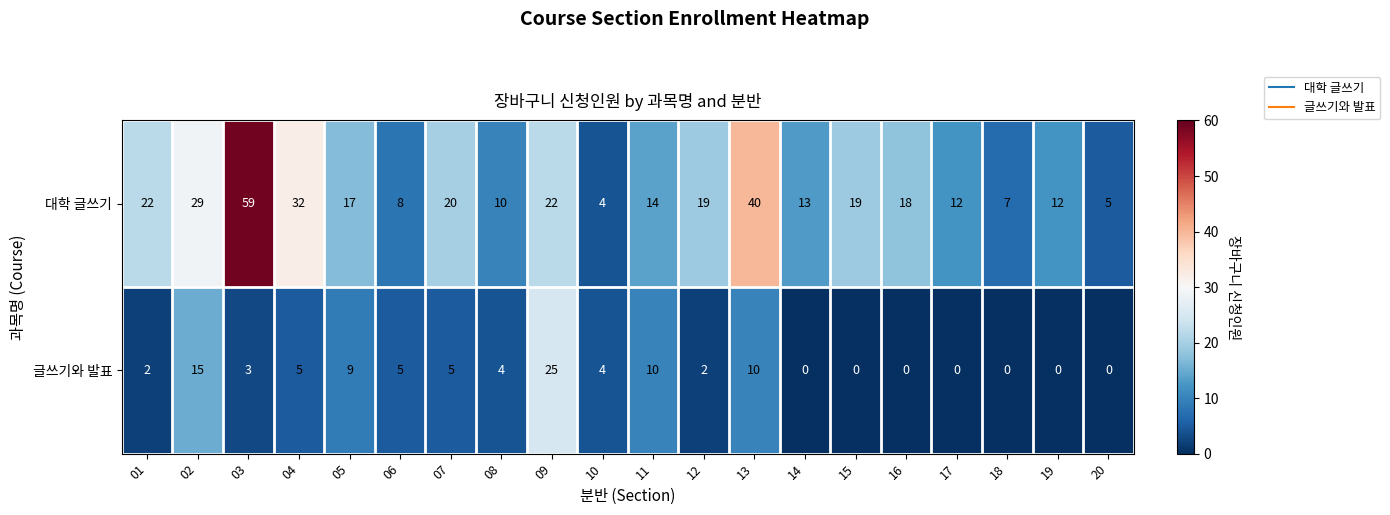

At which label does 대학 글쓰기 reach its minimum?

10